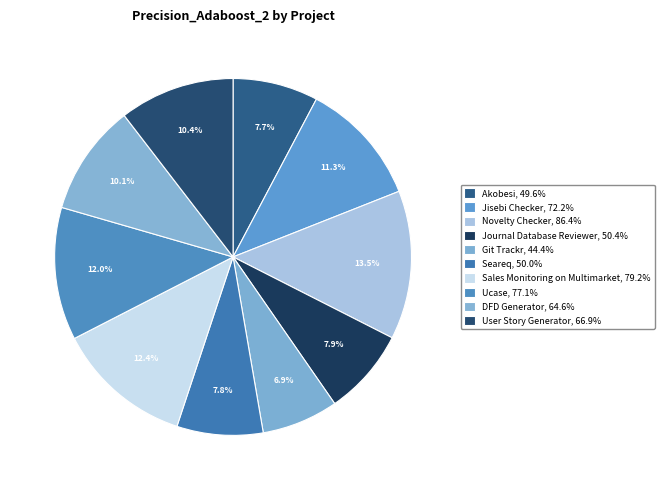

Is it true that Jisebi Checker is 1% of the pie?

False